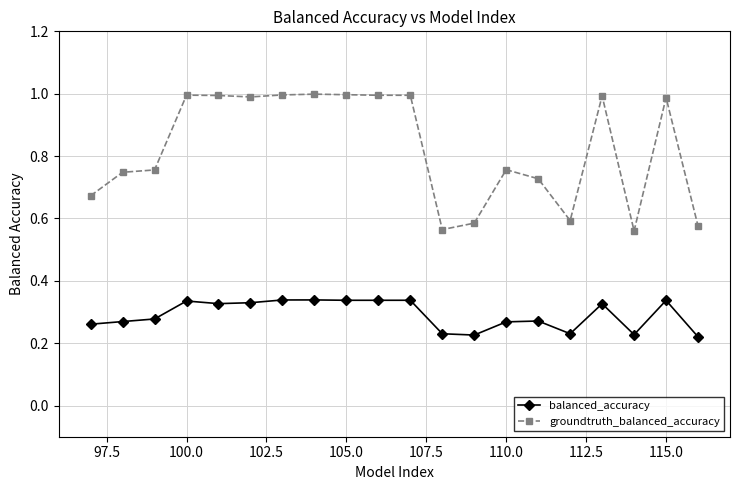

What is the difference between the second highest and second lowest values in the groundtruth_balanced_accuracy series?

0.4